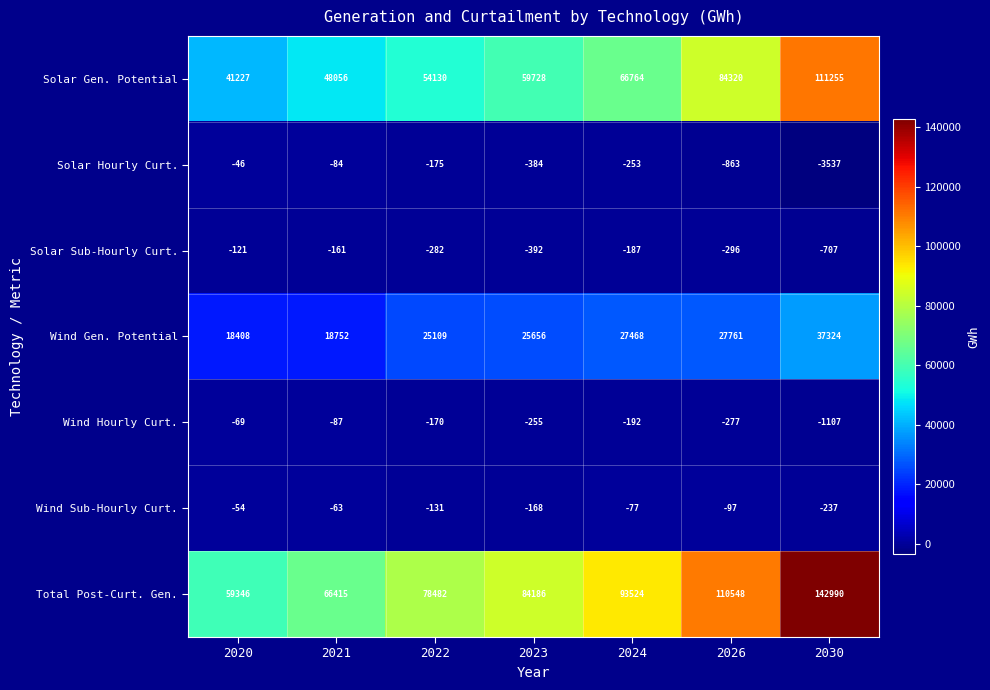

List the labels in order of Total Post-Curt. Gen. value, largest first.

2030, 2026, 2024, 2023, 2022, 2021, 2020